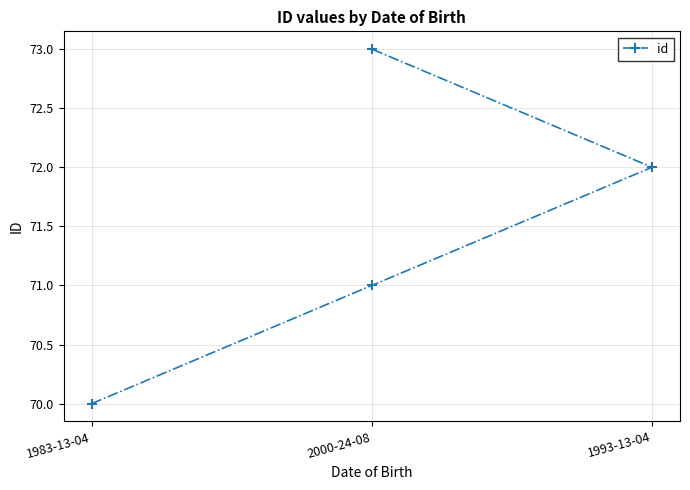

Where is the data nearest to the value 71?

2000-24-08